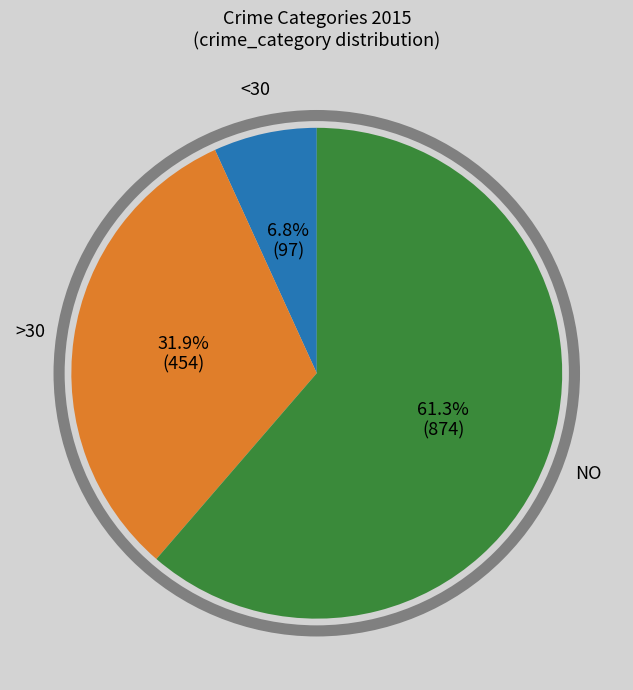

Does any single category account for the majority?

Yes